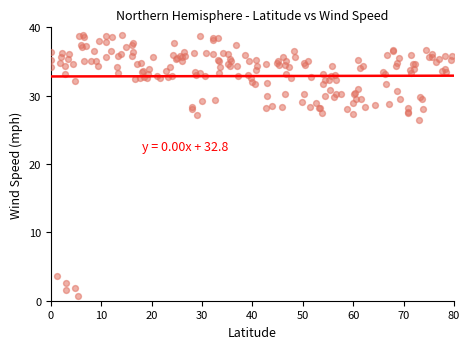

What Y value in the scatter plot is closest to 19?

26.5